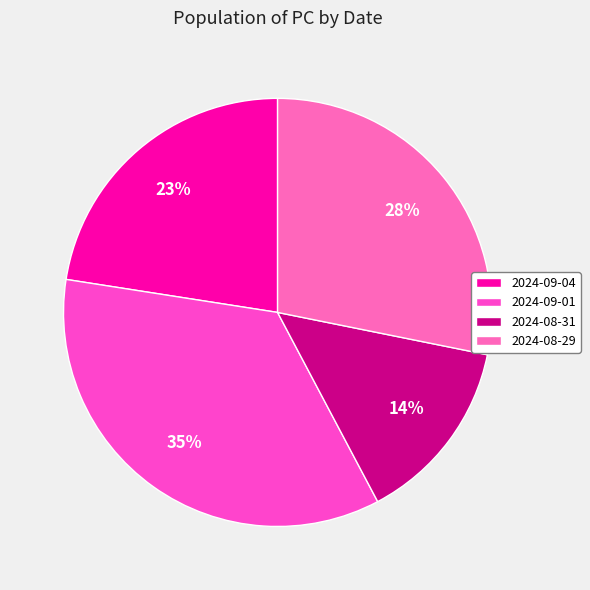

Is there a majority slice in this chart?

No